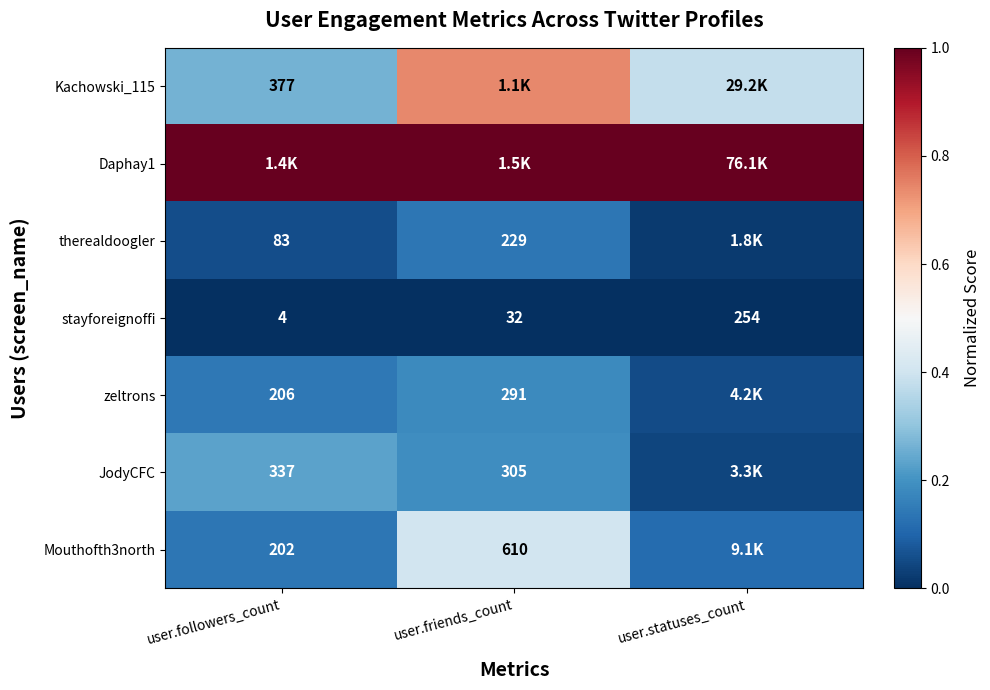

What is the total value across all series at user.friends_count?

2.7